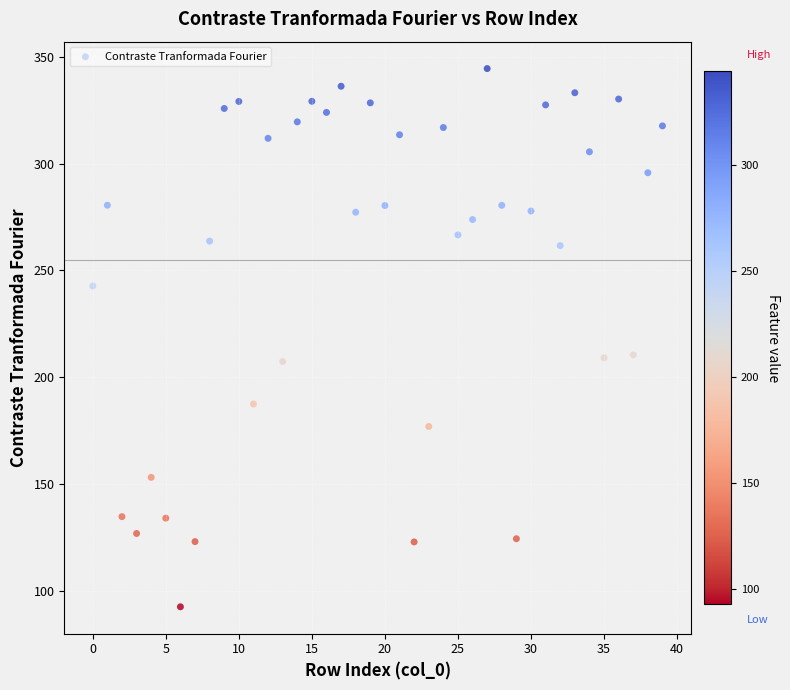

What is the range of Y values (max minus min)?

251.9